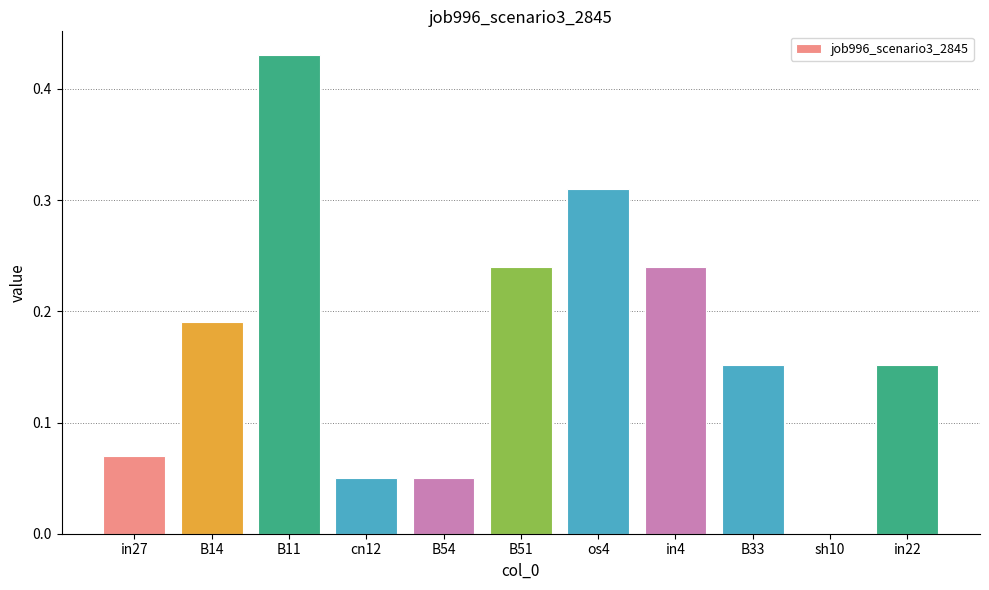

Between B14 and in27, which is larger?

B14